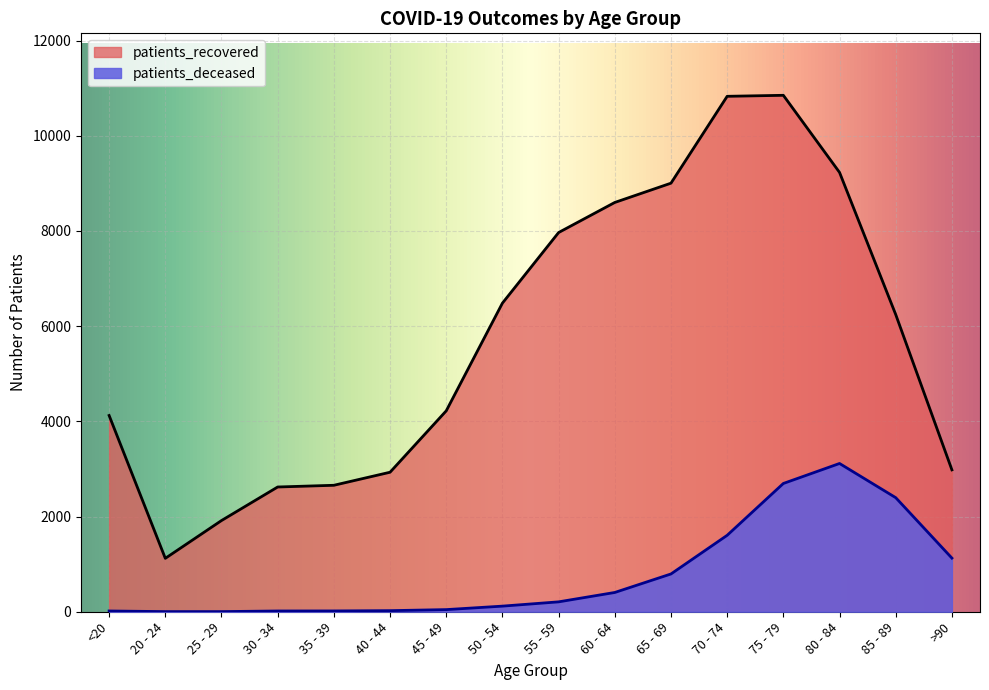

At which category is the sum across all series the highest?

75 - 79